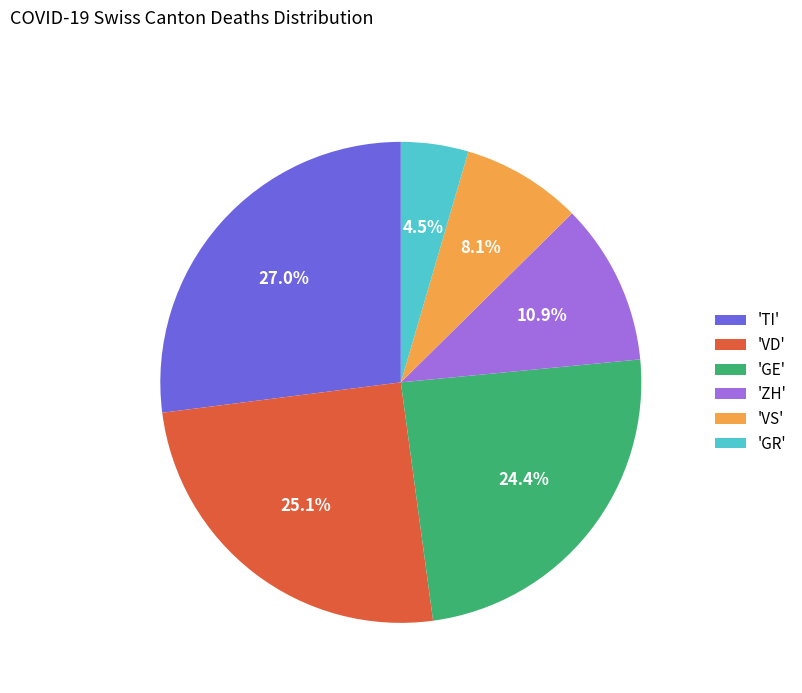

Which category has the biggest portion of the pie?

'TI'